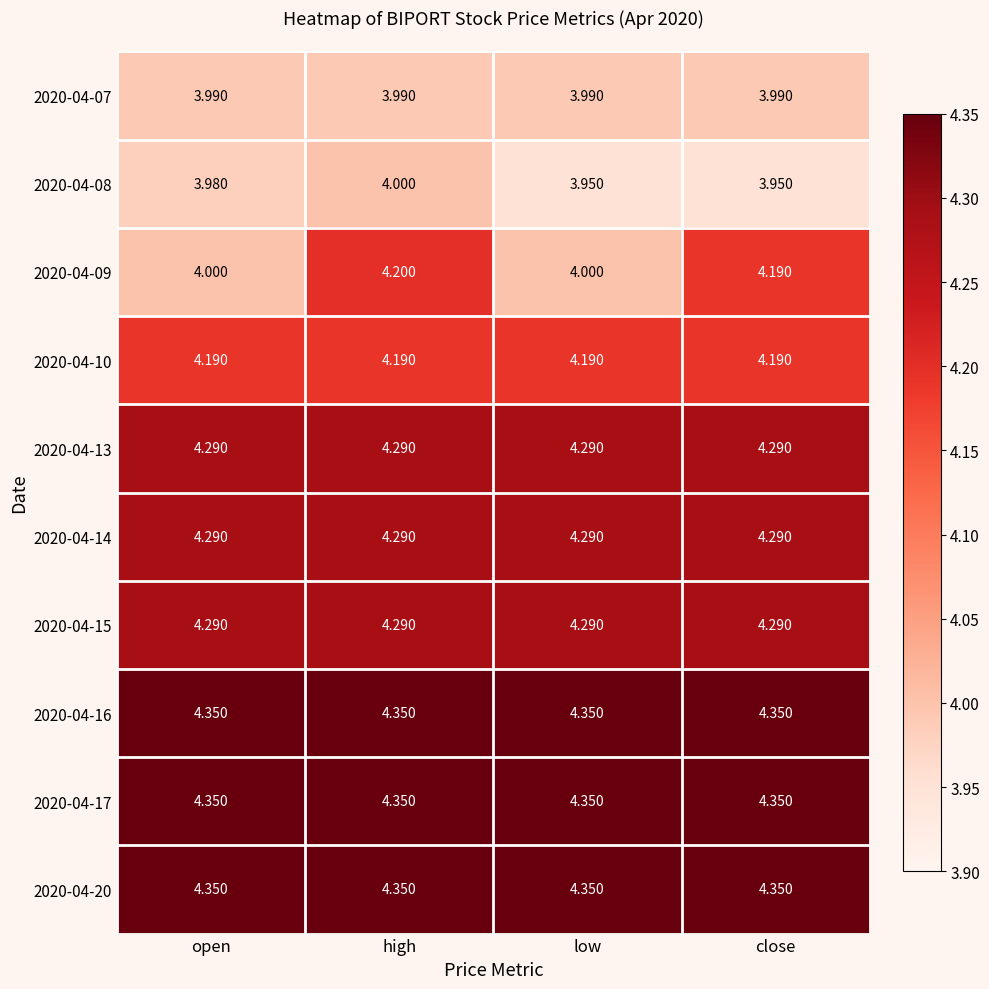

At which category is the sum across all series the highest?

high